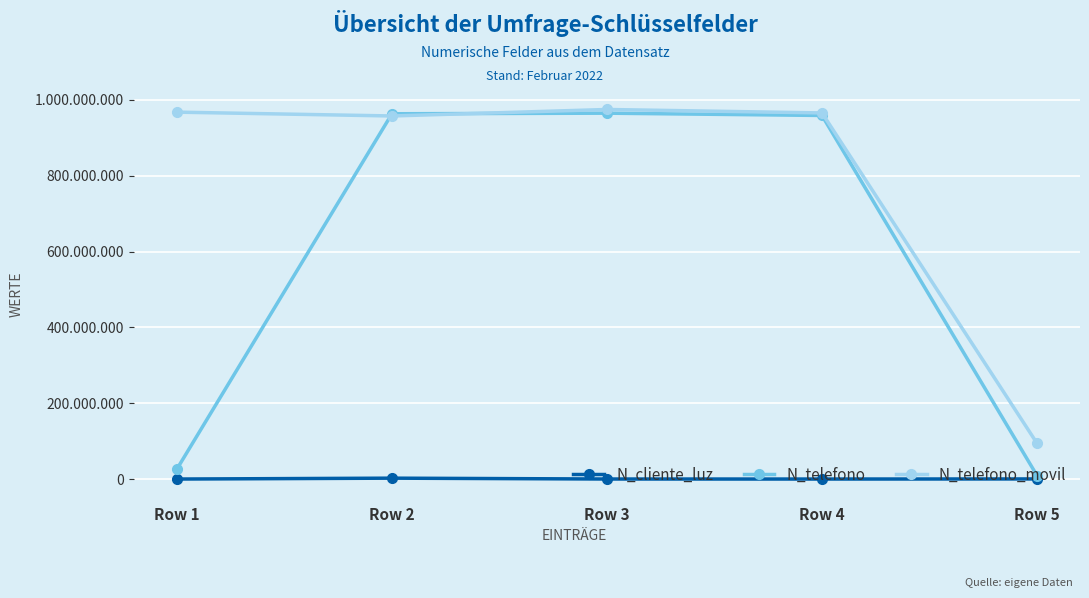

Where is the first local maximum for N_telefono?

Row 3